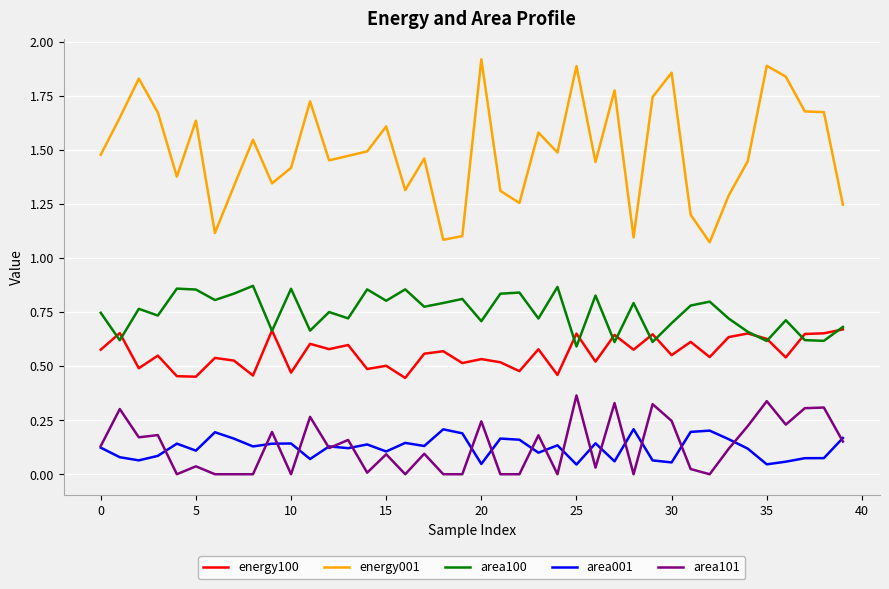

Does the chart display data point markers on the line(s)?

No